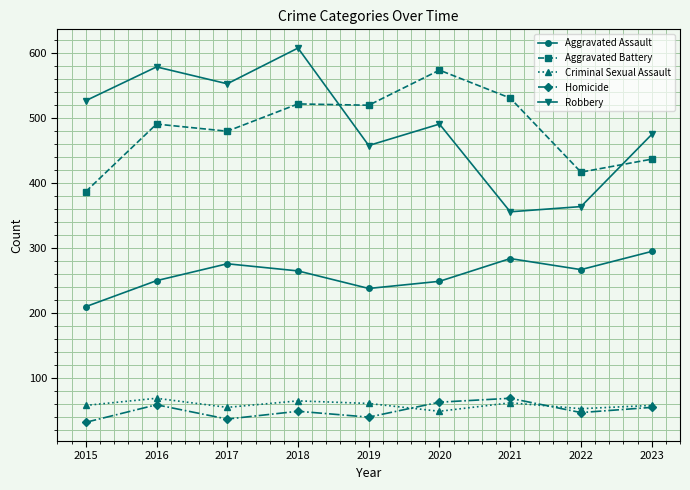

At which category does Aggravated Assault reach its first local valley?

2019